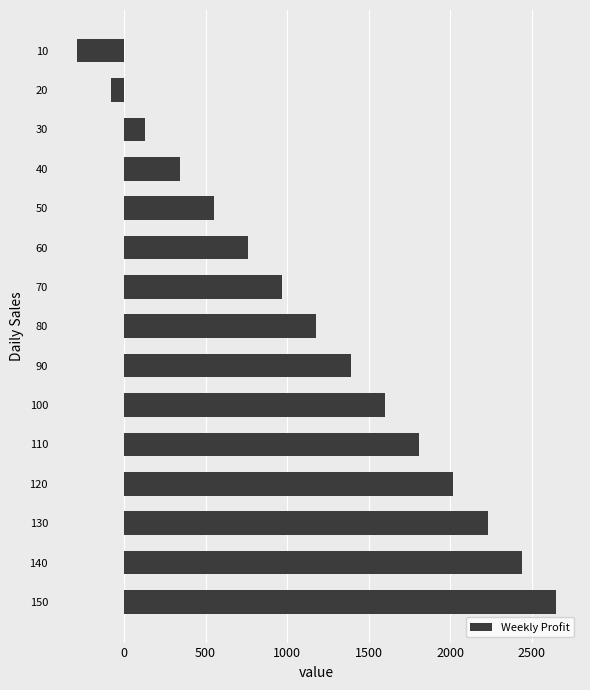

What is the average value?

1180